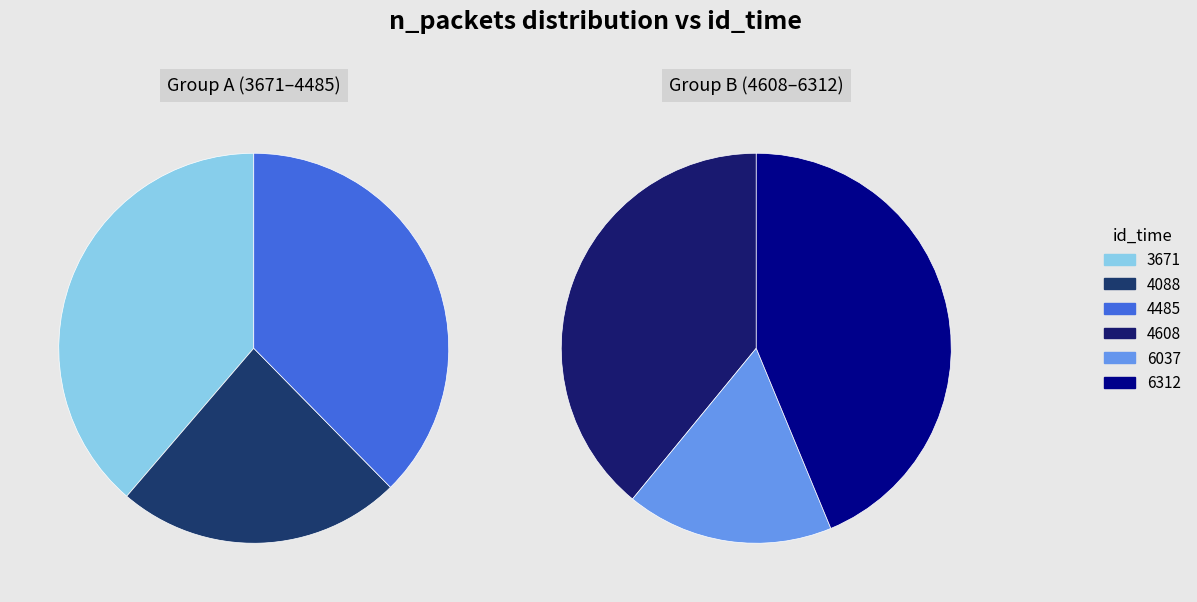

What is the change in value from 3671 to 4485?

-1